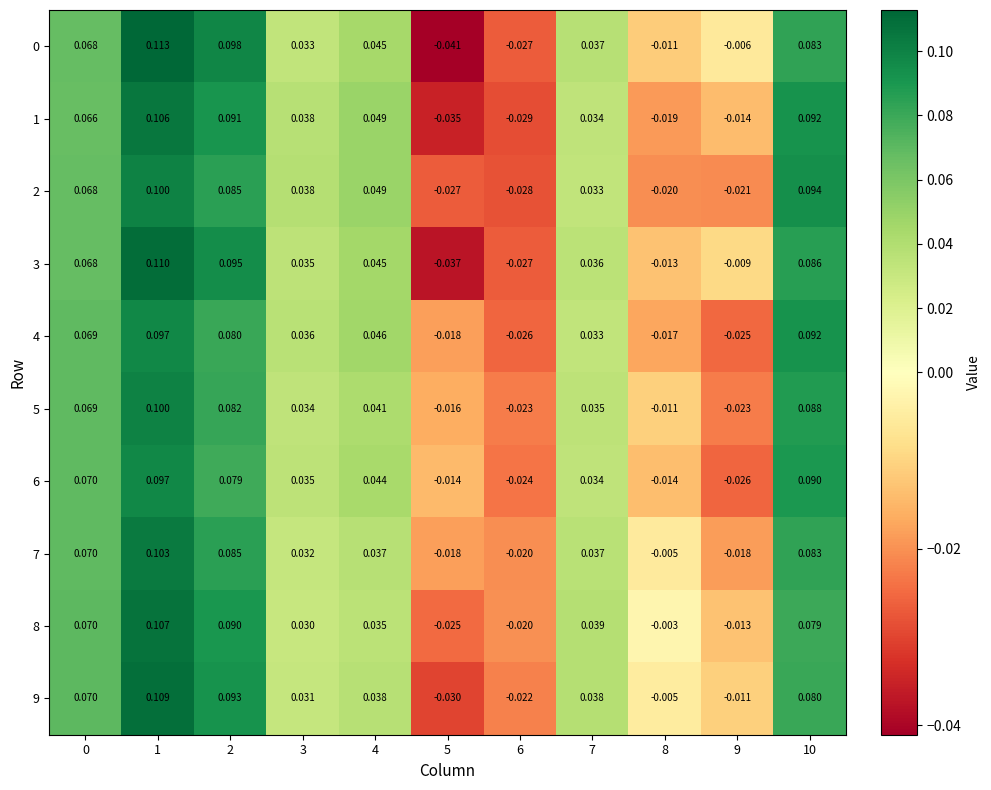

How many positive values does the 4 series have?

7